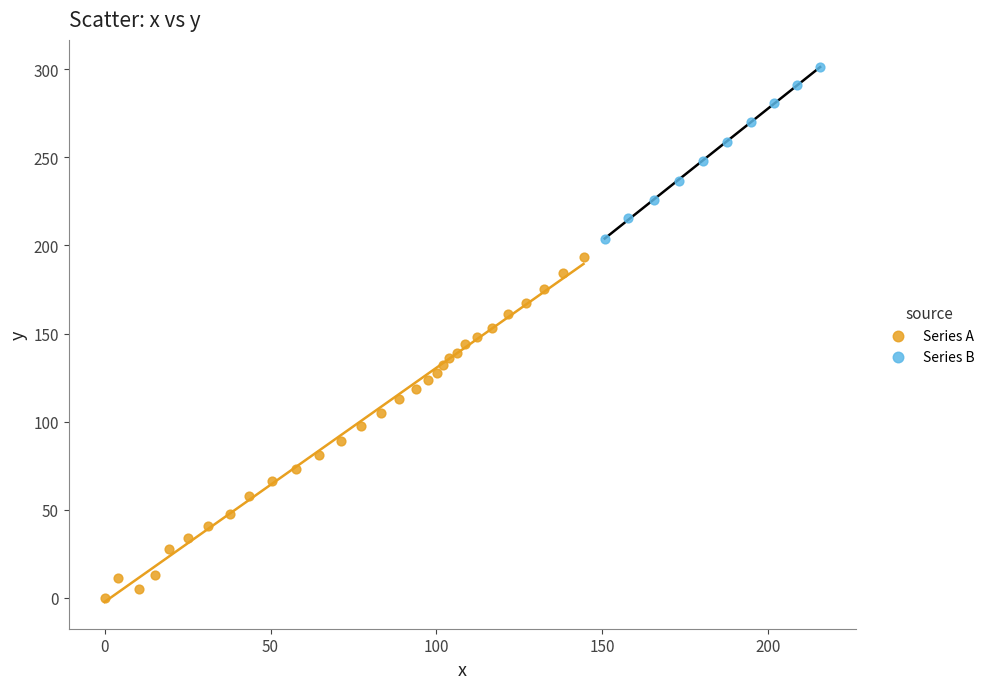

What are all the series names shown in the legend?

Series A, Series B